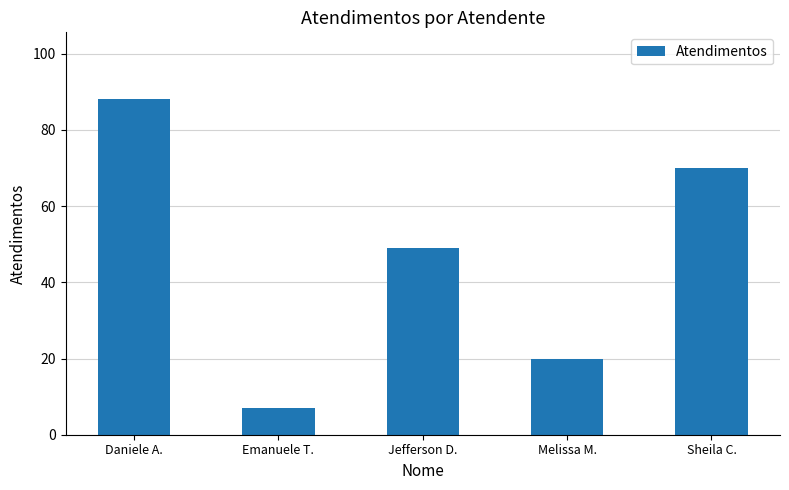

What is the smallest value displayed?

7